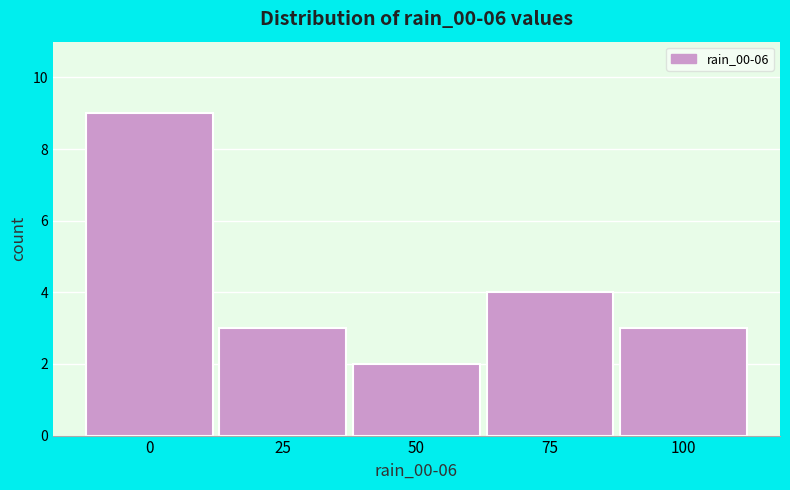

Reading left to right, what are all the values shown in this chart?

9	3	2	4	3